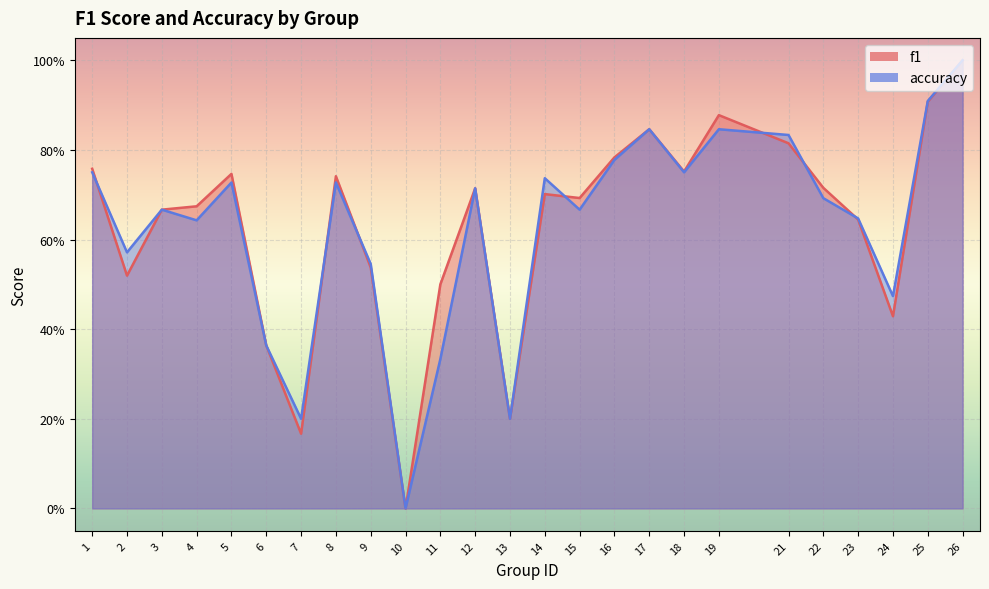

What is the value of the accuracy point at the 7th from the left?

0.2